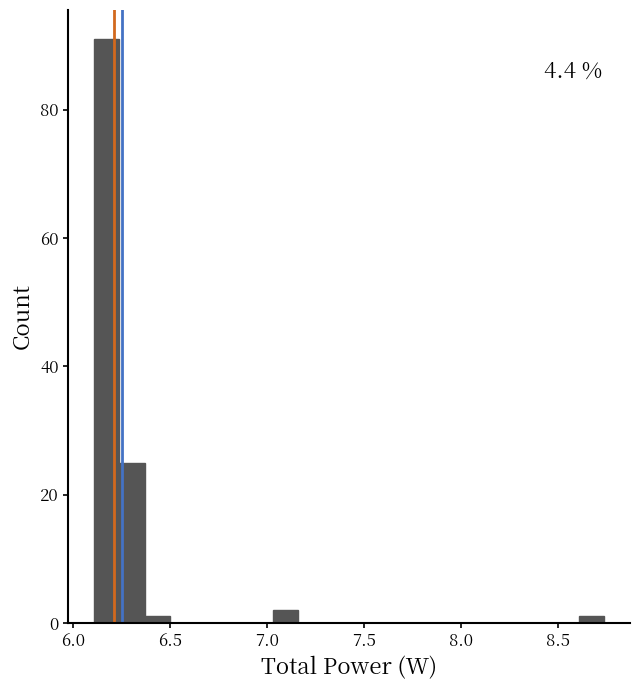

Around what value on the x-axis is the tallest bar? Give the approximate position of its centre, as read against the axis.

6.15